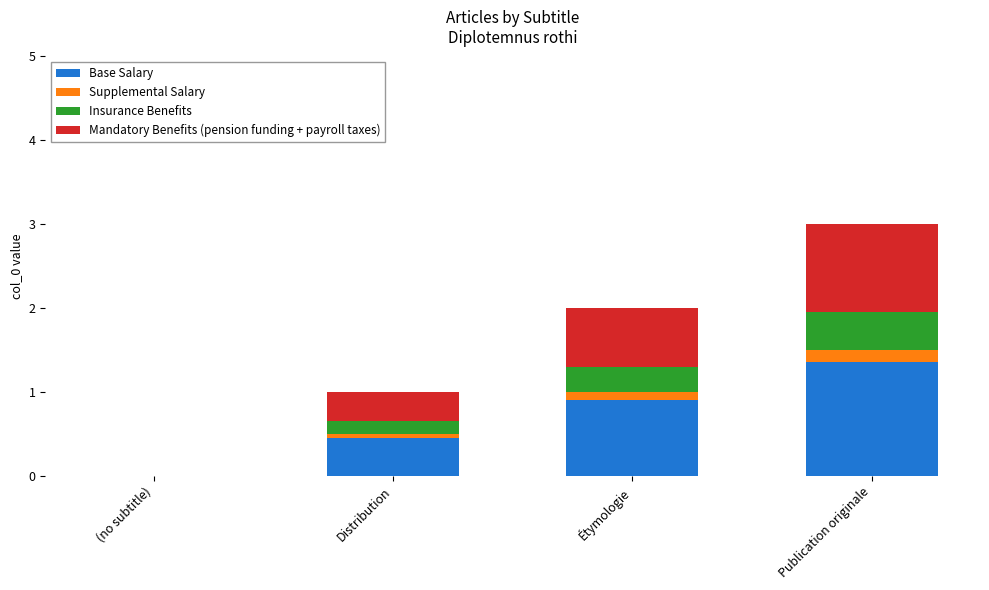

Reading left to right, what are the values for Base Salary?

(no subtitle)=0.0	Distribution=0.5	Étymologie=0.9	Publication originale=1.4